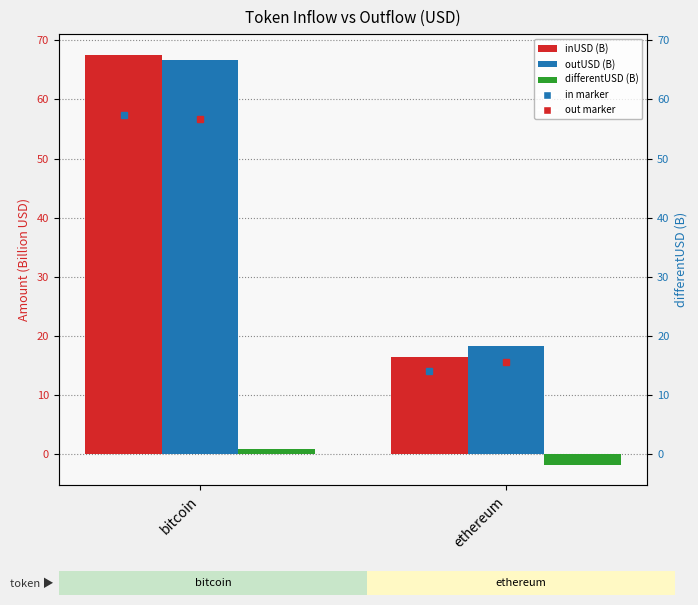

Reading right to left, extract all data points from this chart.

inUSD (B): ethereum=16.5	bitcoin=67.6
outUSD (B): ethereum=18.3	bitcoin=66.7
differentUSD (B): ethereum=-1.8	bitcoin=0.9